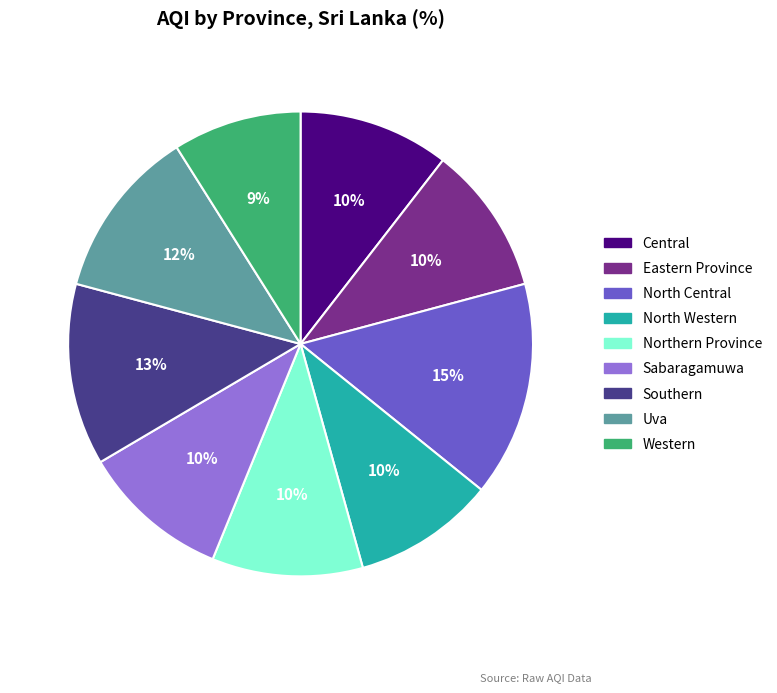

What is the ratio of the value at Sabaragamuwa to the value at Central?

1.0